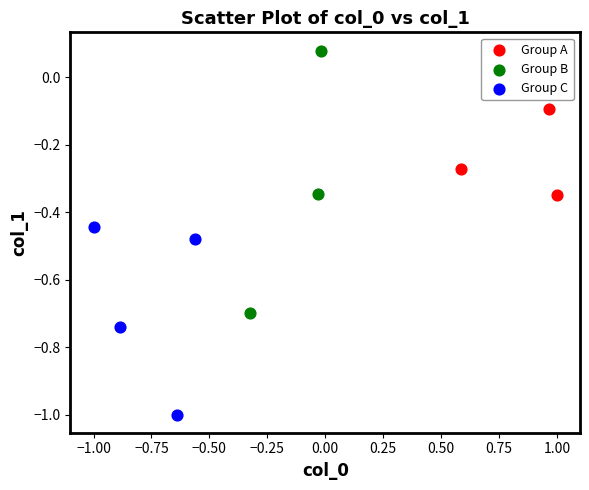

Which series contains the highest Y value?

Group B